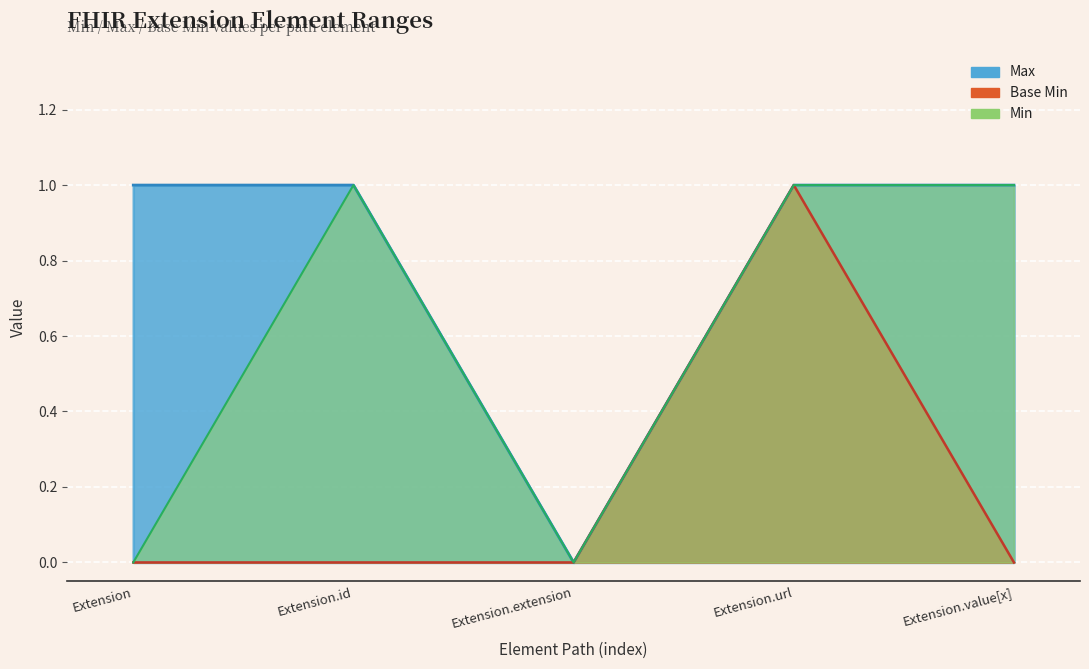

What is the label of the 2nd point from the right?

Extension.url